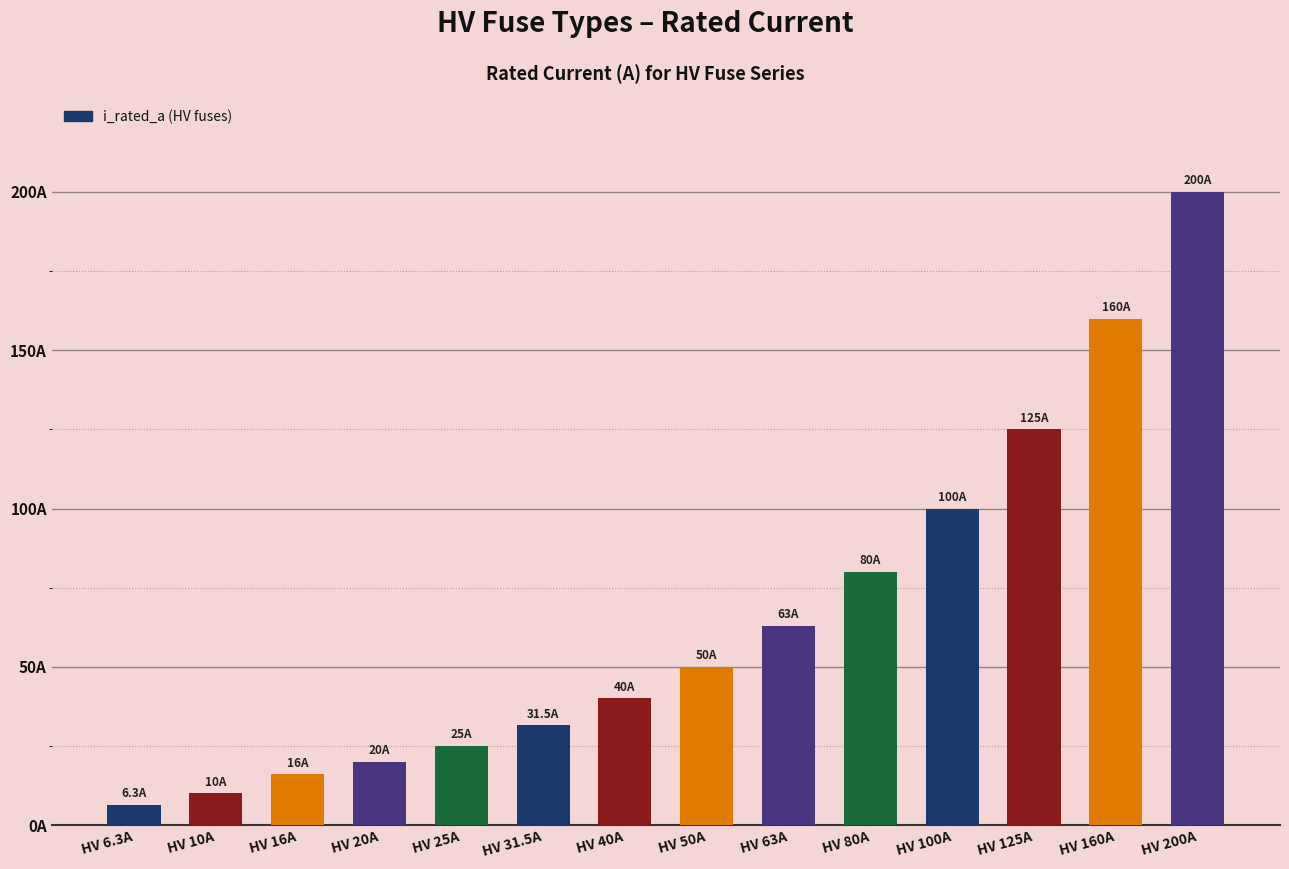

Rank the categories by value from lowest to highest.

HV 6.3A, HV 10A, HV 16A, HV 20A, HV 25A, HV 31.5A, HV 40A, HV 50A, HV 63A, HV 80A, HV 100A, HV 125A, HV 160A, HV 200A